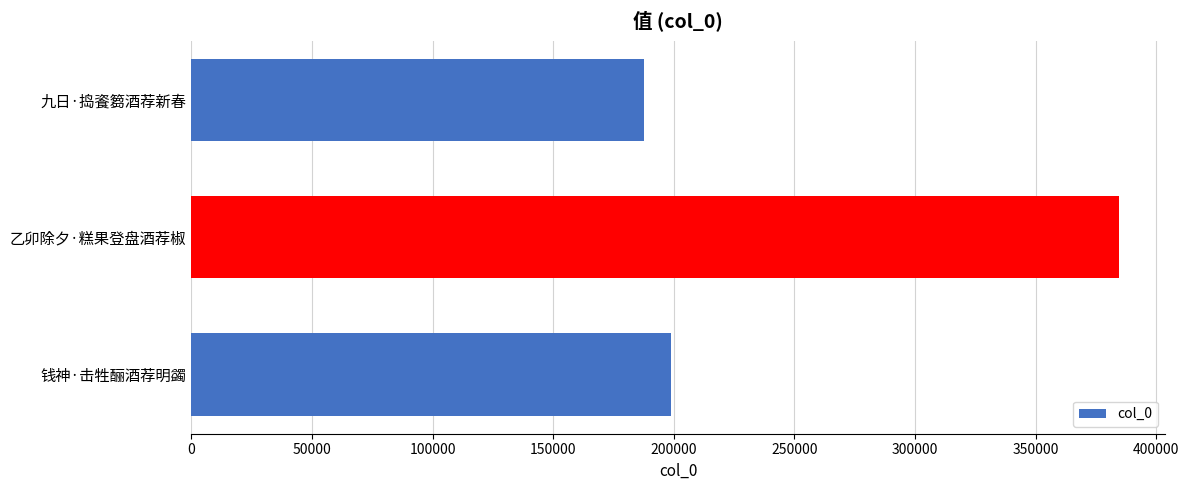

What is the average value?

256979